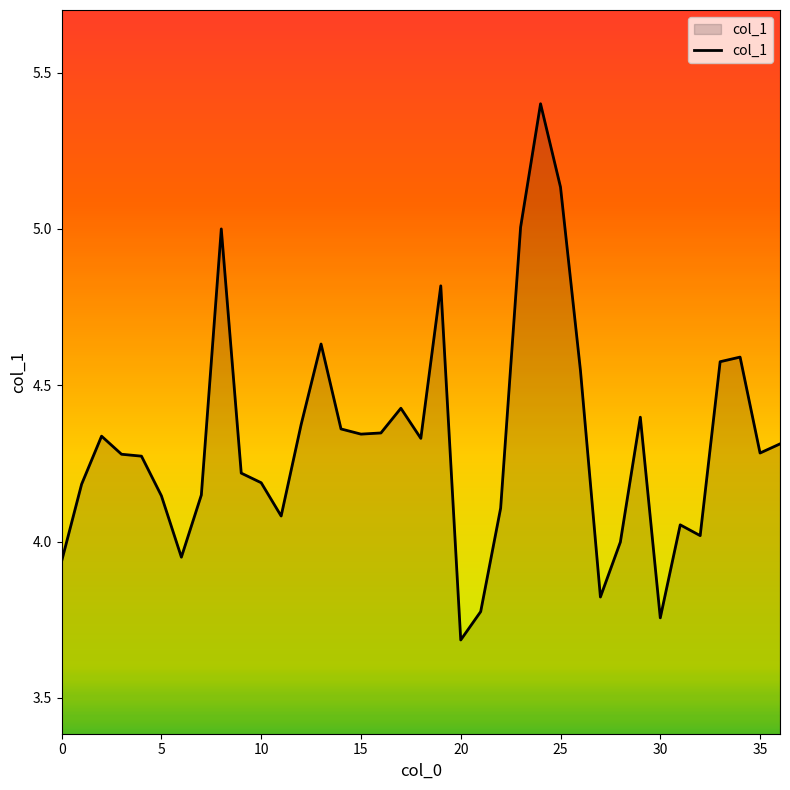

What is the difference between the maximum and minimum values?

1.7